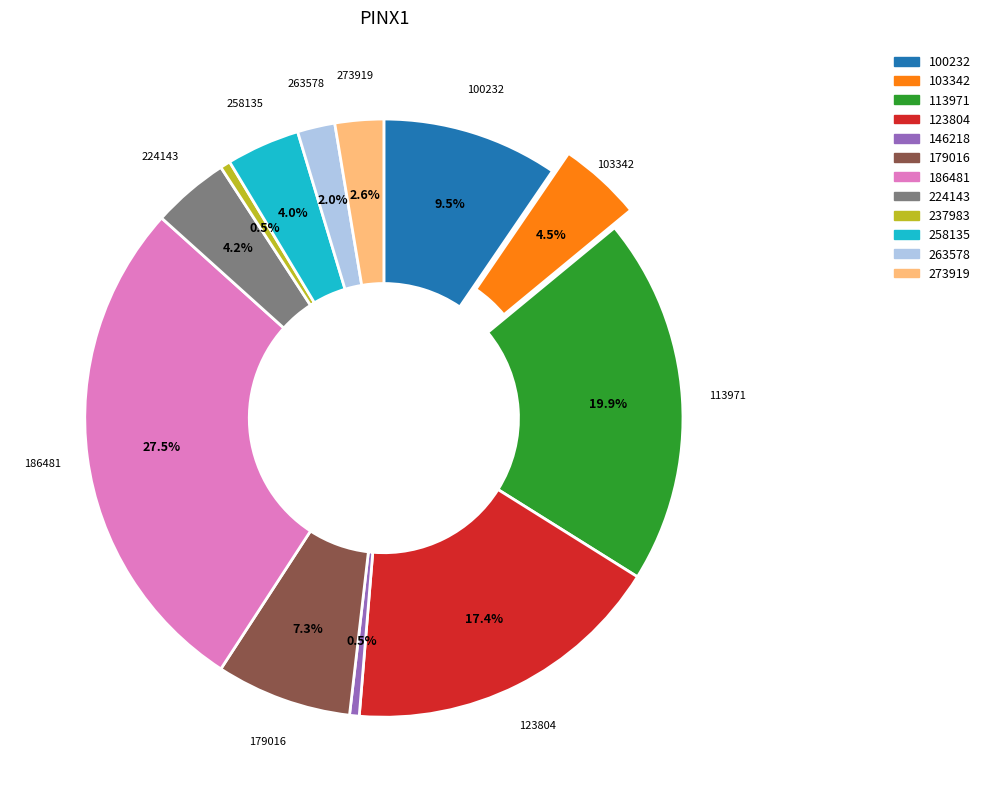

Is the sum of 100232 and 123804 greater than half?

No